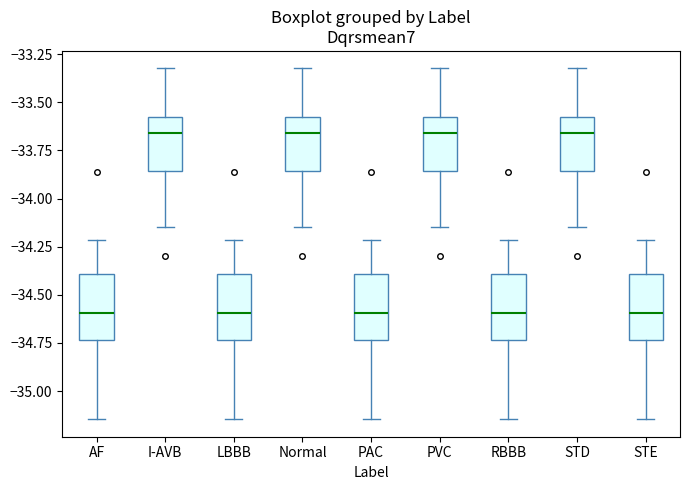

Reading left to right, read every box against the y-axis: the position of its median line, the range the box covers, and the ends of its whiskers. The values are not printed on the chart, so give them approximately, as read against the axis.

AF: median -34.60, box -34.75 to -34.40, whiskers -35.15 to -34.20
I-AVB: median -33.65, box -33.85 to -33.55, whiskers -34.15 to -33.30
LBBB: median -34.60, box -34.75 to -34.40, whiskers -35.15 to -34.20
Normal: median -33.65, box -33.85 to -33.55, whiskers -34.15 to -33.30
PAC: median -34.60, box -34.75 to -34.40, whiskers -35.15 to -34.20
PVC: median -33.65, box -33.85 to -33.55, whiskers -34.15 to -33.30
RBBB: median -34.60, box -34.75 to -34.40, whiskers -35.15 to -34.20
STD: median -33.65, box -33.85 to -33.55, whiskers -34.15 to -33.30
STE: median -34.60, box -34.75 to -34.40, whiskers -35.15 to -34.20